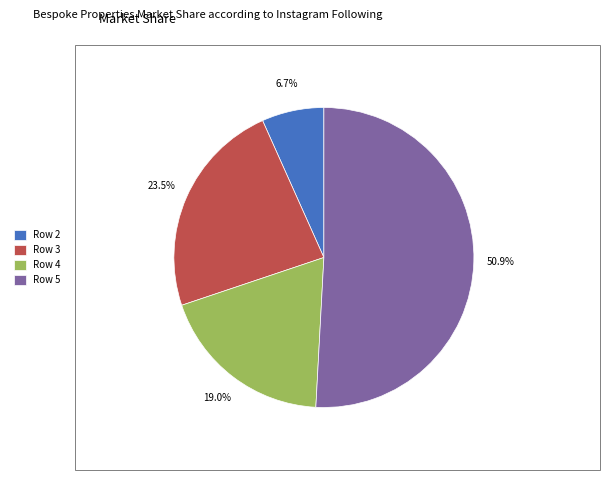

To the nearest percent, what percentage of the pie is Row 2?

7%